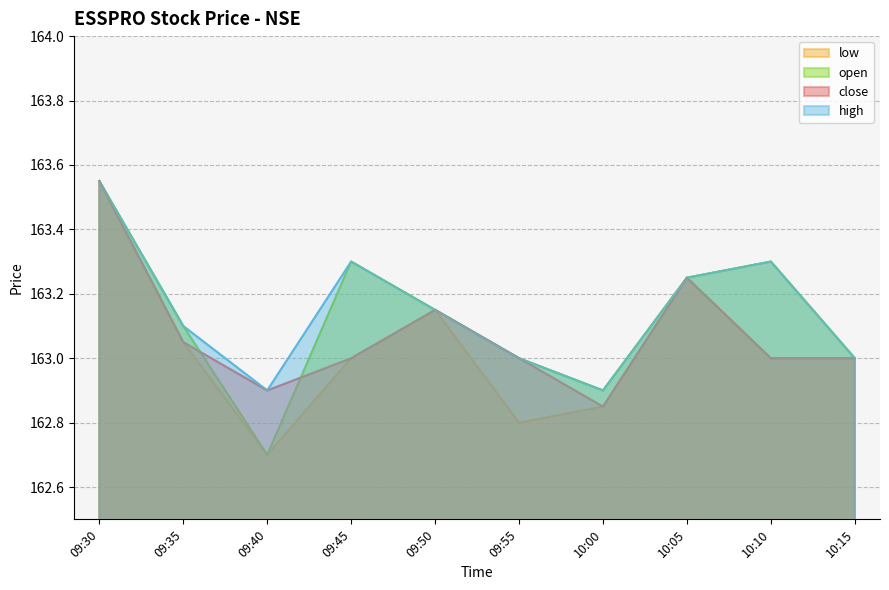

How many values in the close series are below 163?

2